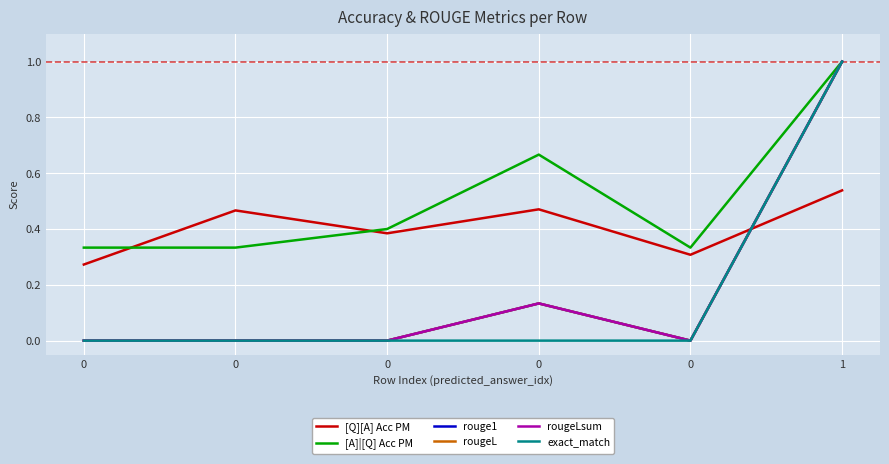

True or false: [A]|[Q] Acc PM and rougeLsum intersect in this chart.

False